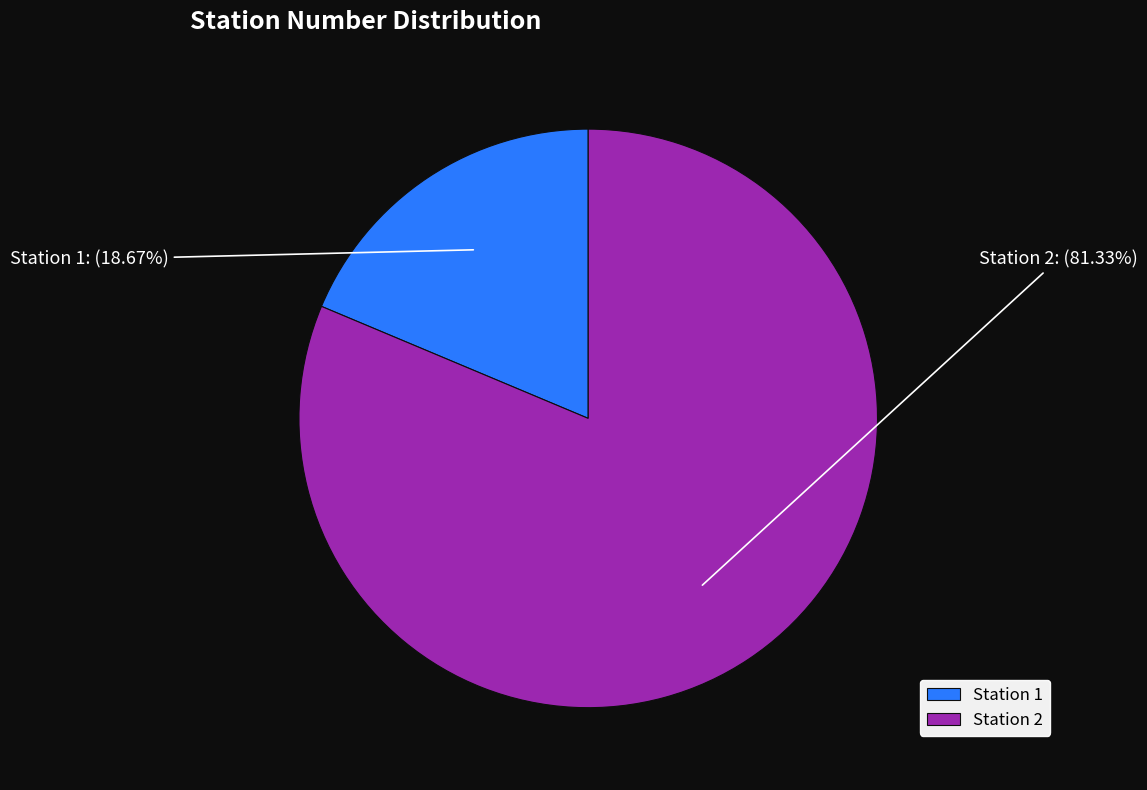

Do Station 1 and Station 2 together represent more than half of the pie?

Yes